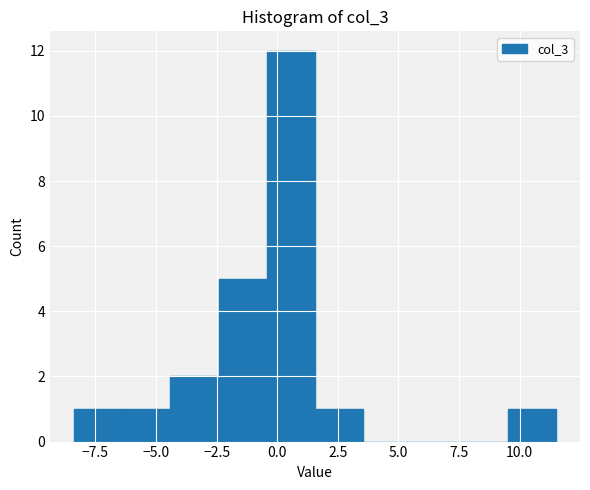

Read against the x-axis, roughly where is the centre of the tallest bar?

0.5